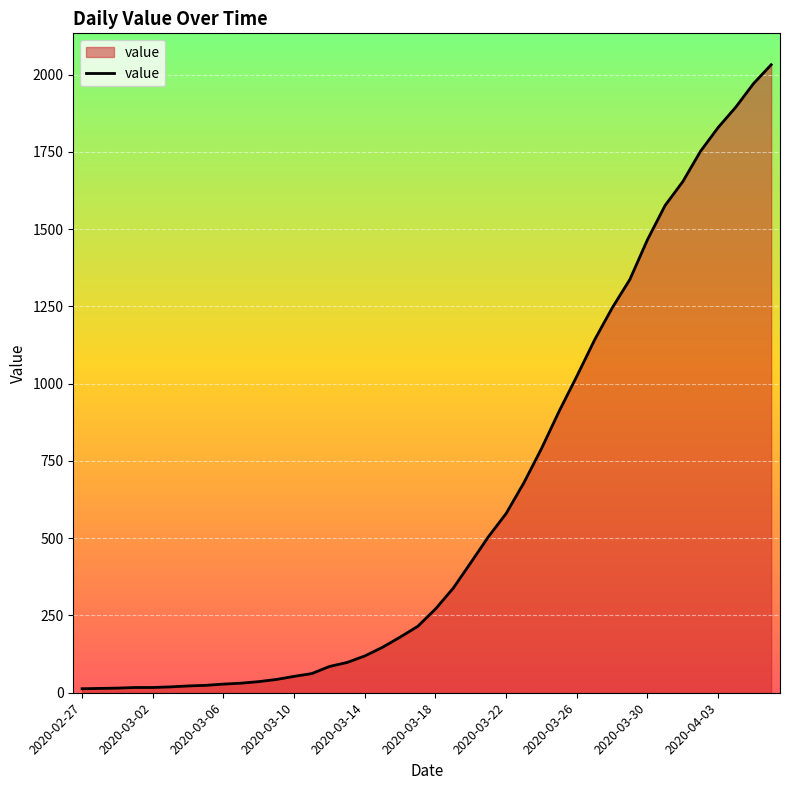

What is the maximum value shown in the chart?

2032